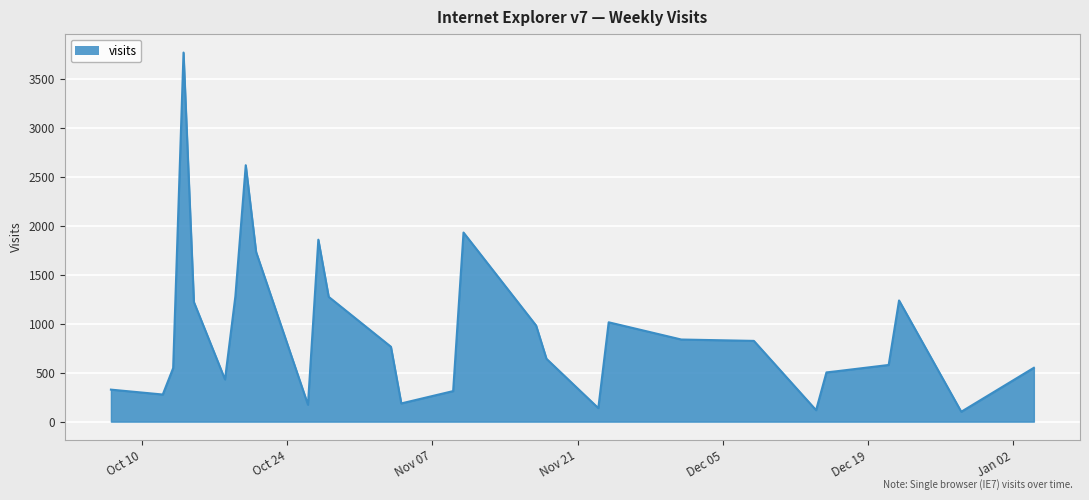

What is the difference between the maximum and minimum values?

3670